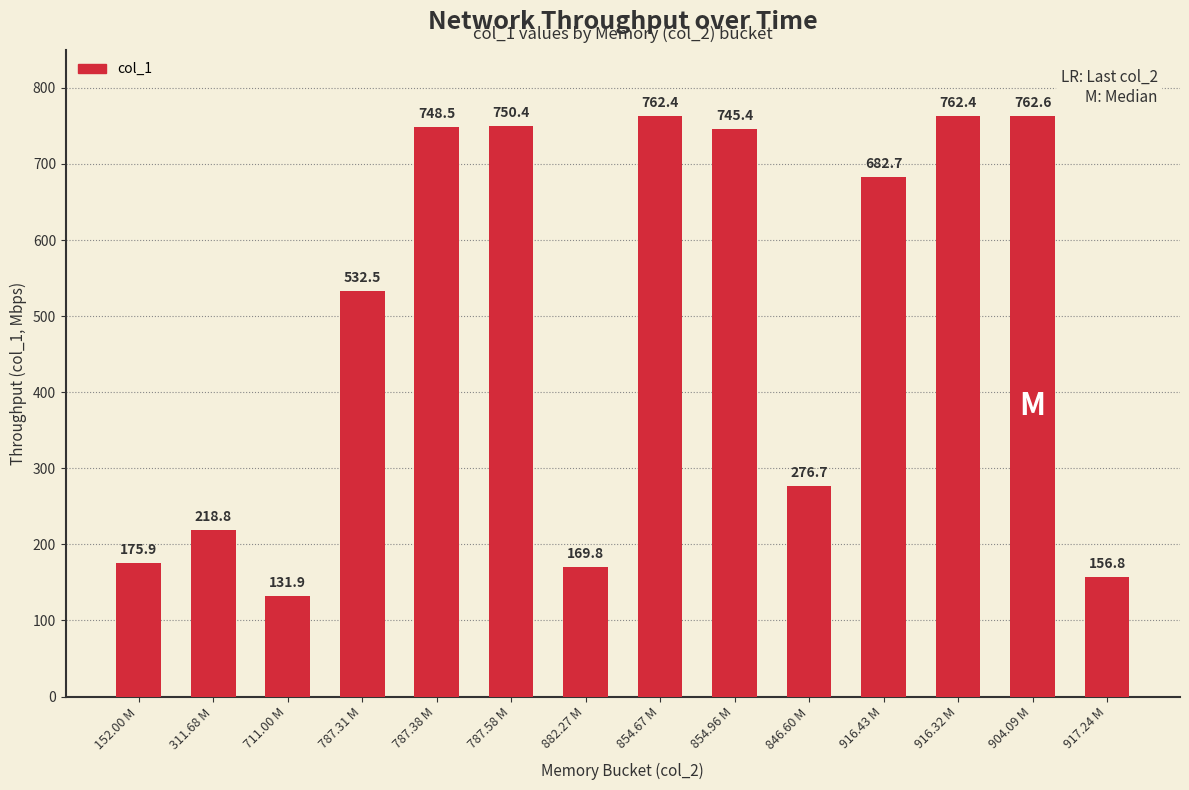

How many categories are shown in the chart?

14